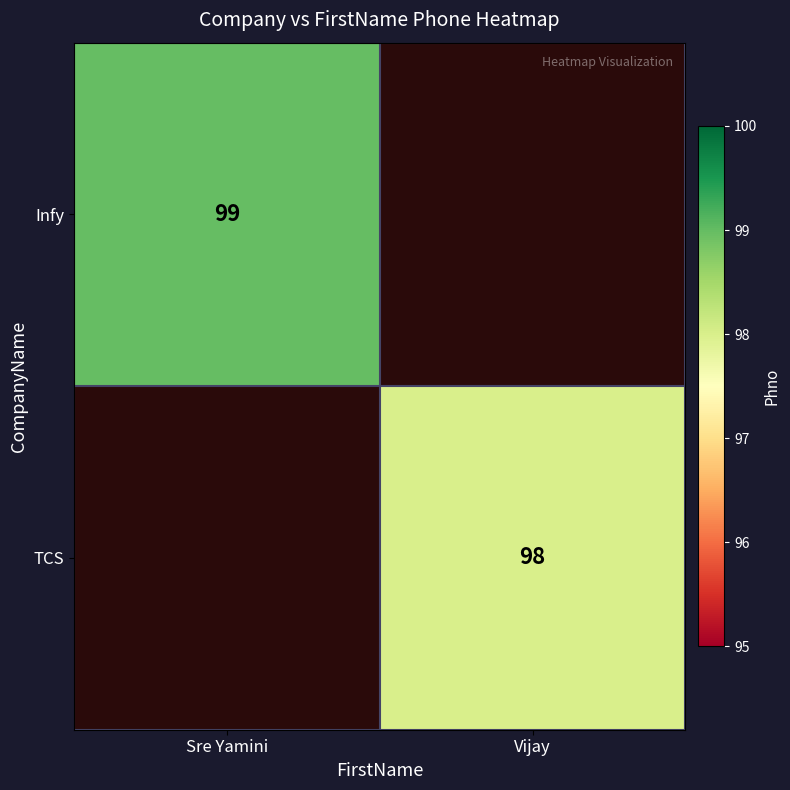

What is the maximum value shown in the chart?

99.0